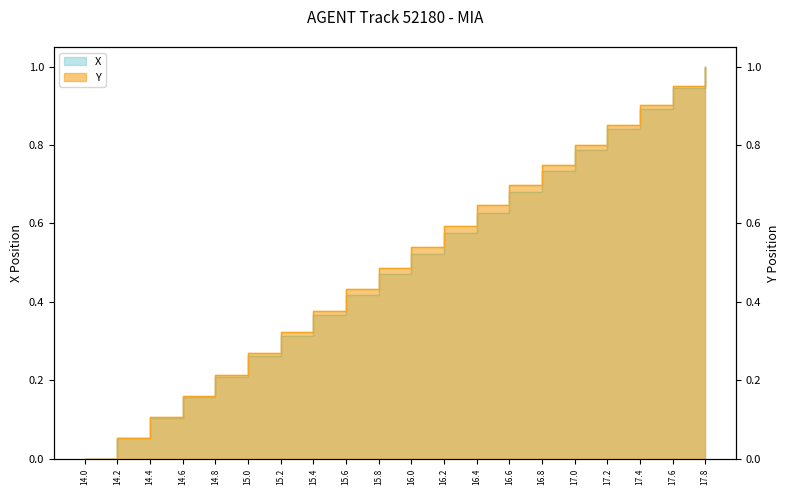

Reading left to right, extract all data points from this chart.

X: 14.0=0.0	14.2=0.1	14.4=0.1	14.6=0.2	14.8=0.2	15.0=0.3	15.2=0.3	15.4=0.4	15.6=0.4	15.8=0.5	16.0=0.5	16.2=0.6	16.4=0.6	16.6=0.7	16.8=0.7	17.0=0.8	17.2=0.8	17.4=0.9	17.6=0.9	17.8=1.0
Y: 14.0=0.0	14.2=0.1	14.4=0.1	14.6=0.2	14.8=0.2	15.0=0.3	15.2=0.3	15.4=0.4	15.6=0.4	15.8=0.5	16.0=0.5	16.2=0.6	16.4=0.6	16.6=0.7	16.8=0.7	17.0=0.8	17.2=0.9	17.4=0.9	17.6=1.0	17.8=1.0